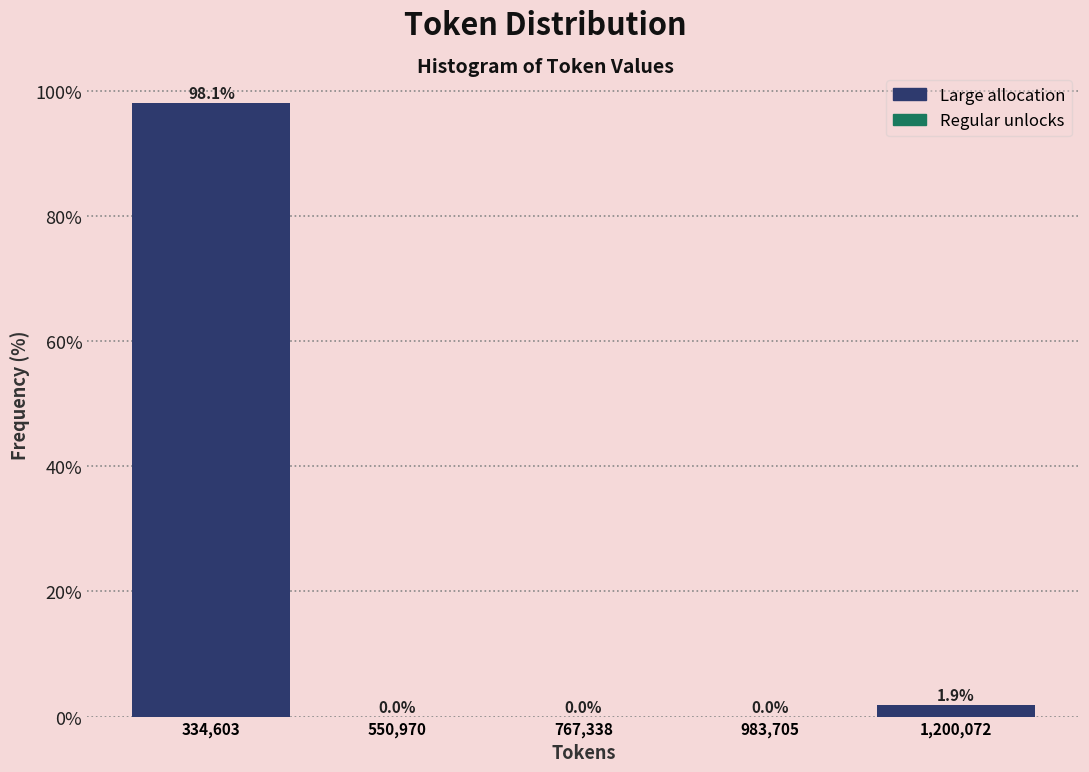

What is the height of the bar covering 1100000 to 1300000 on the x-axis? The bar edges are not printed on the chart, so give them approximately, as read against the axis.

1.9